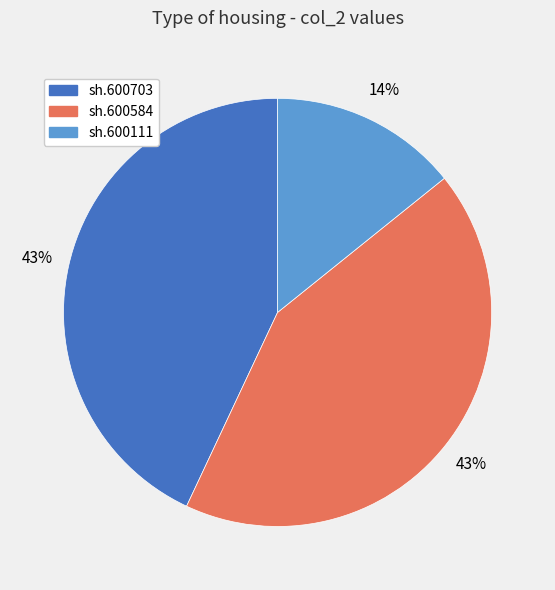

Which category has the smallest portion of the pie?

sh.600111